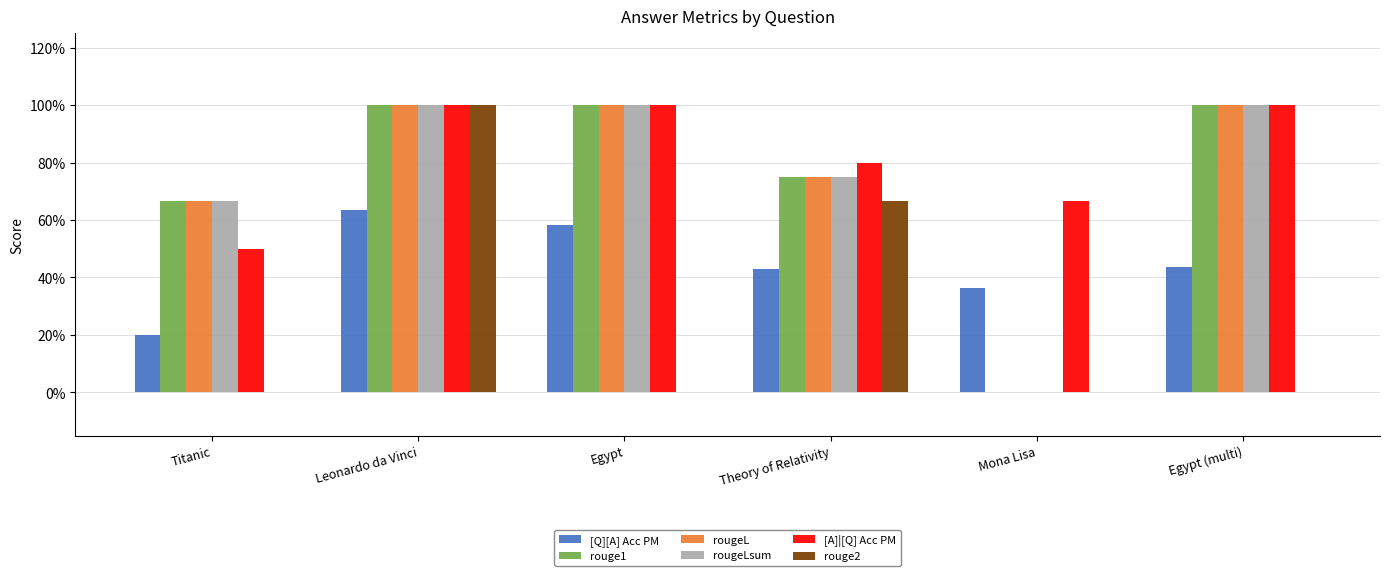

Which series has the largest total across all categories?

[A]|[Q] Acc PM